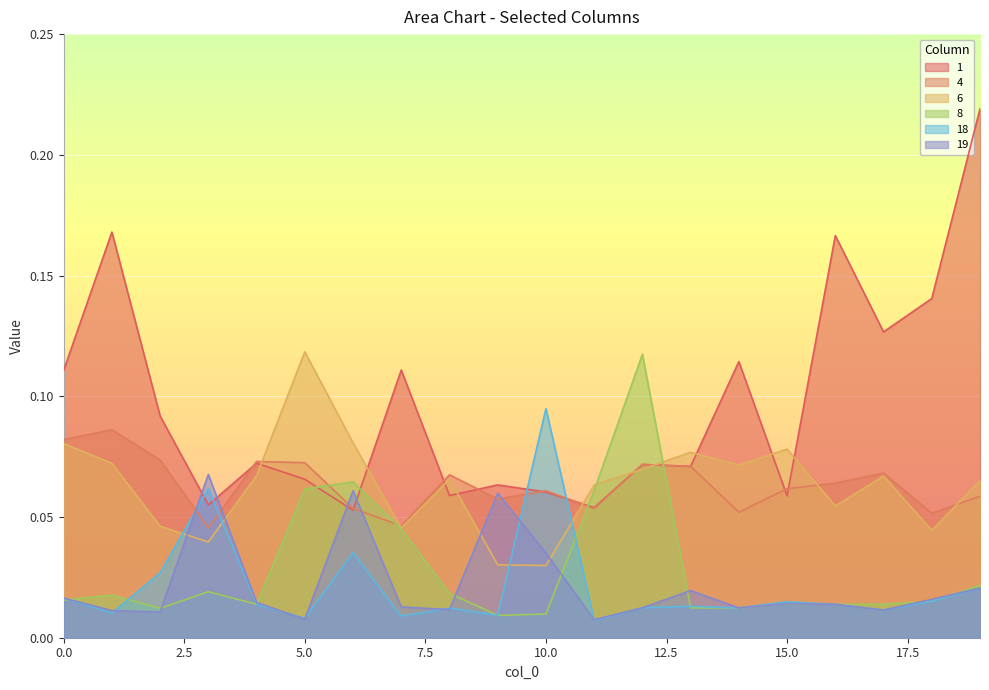

Which series changed the most between 3 and 8?

19